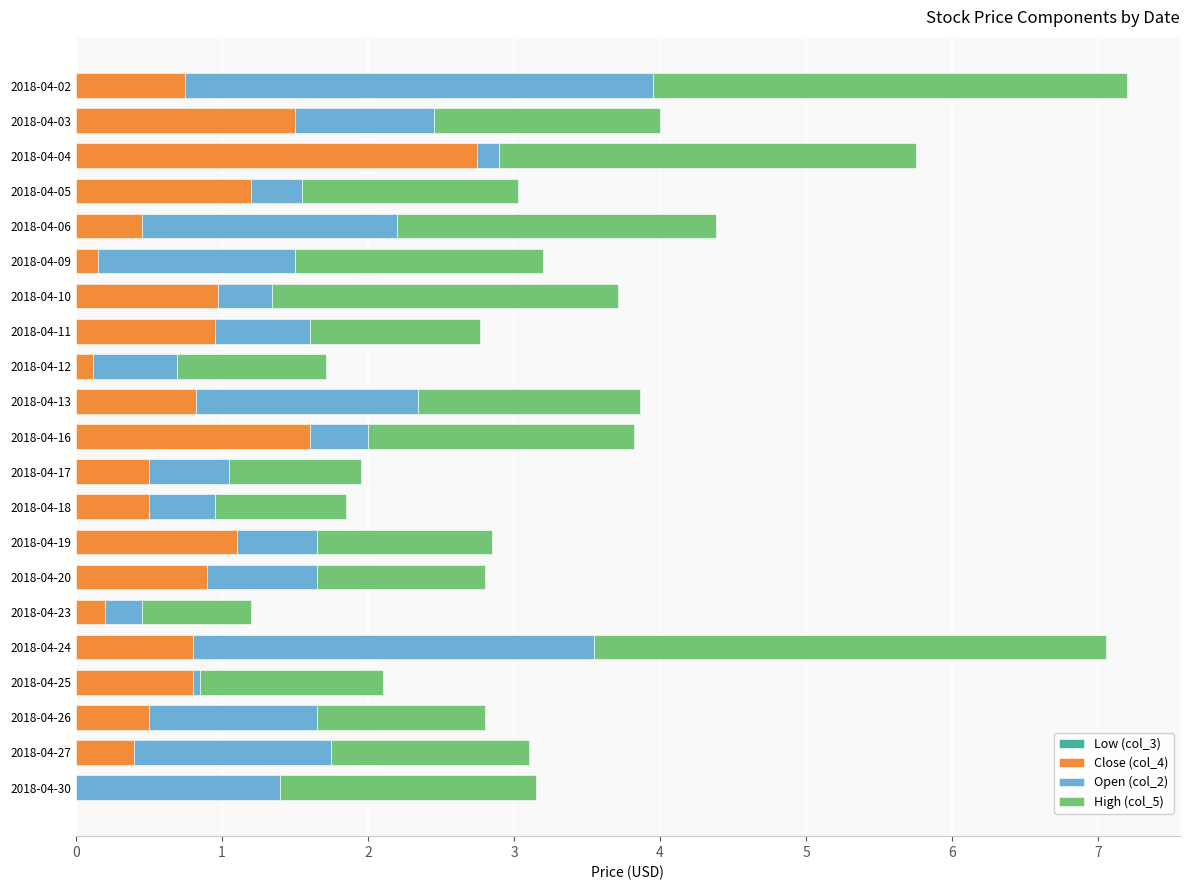

What is the total value across all series at 2018-04-27?

3.1